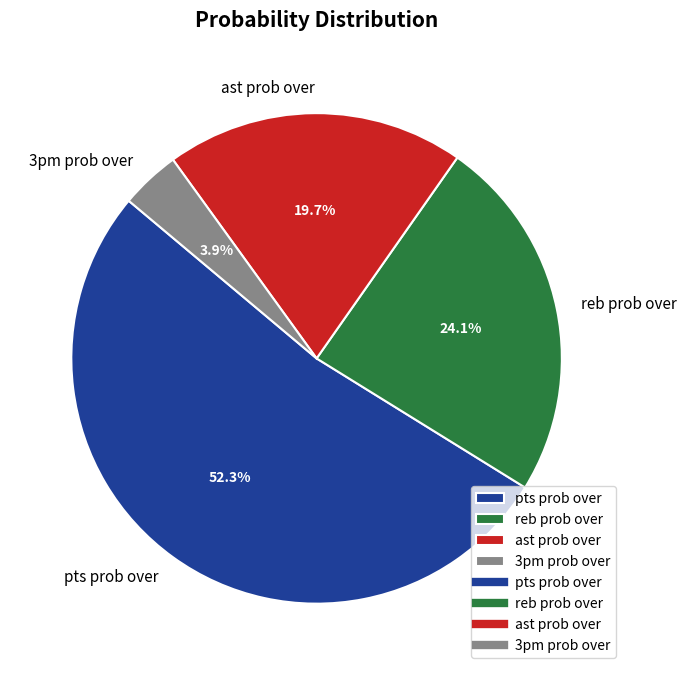

Rank the categories by value from lowest to highest.

3pm prob over, ast prob over, reb prob over, pts prob over